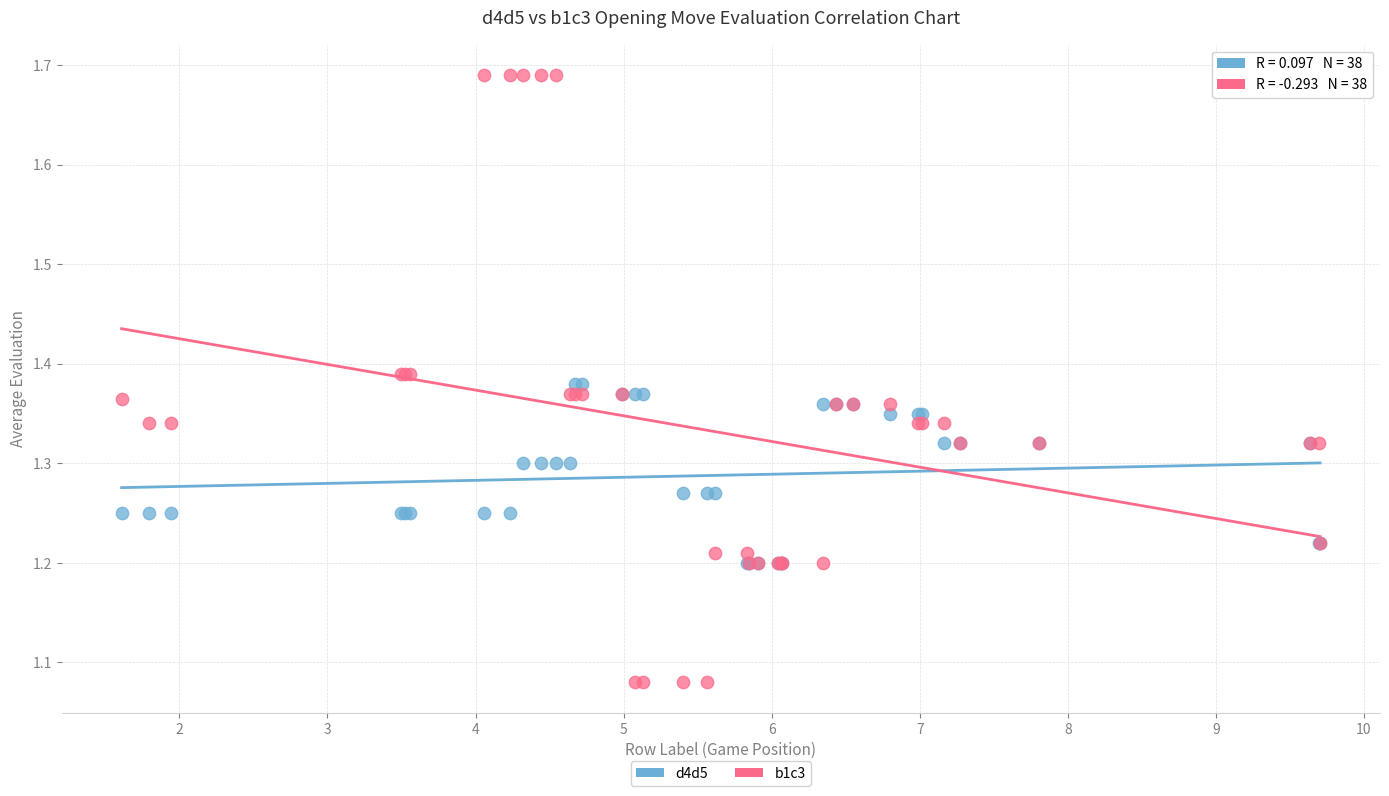

Which series has the largest Y range (max minus min)?

b1c3